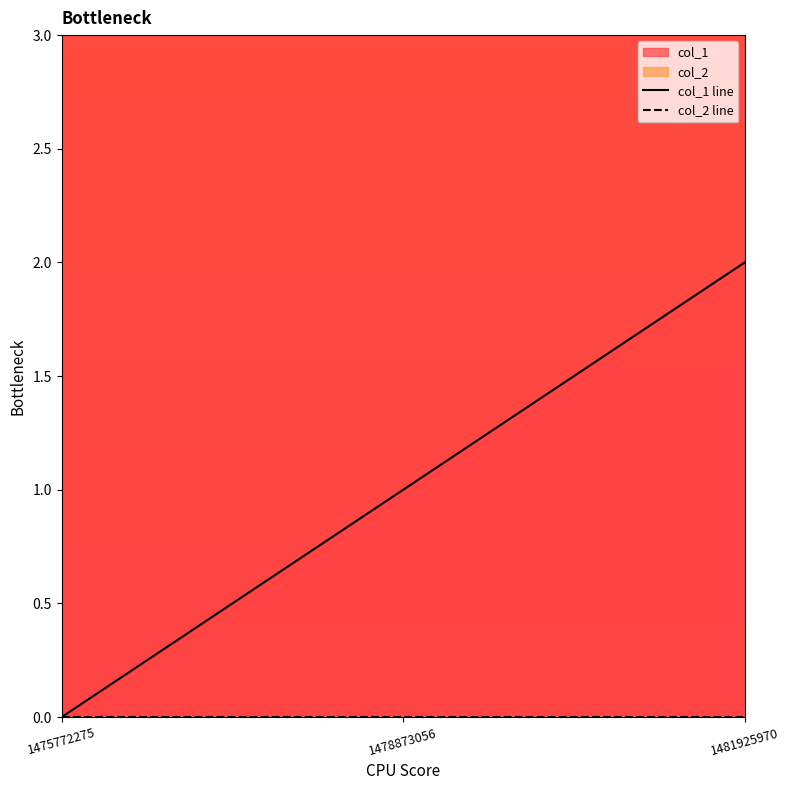

How many positive values does the col_1 line series have?

2